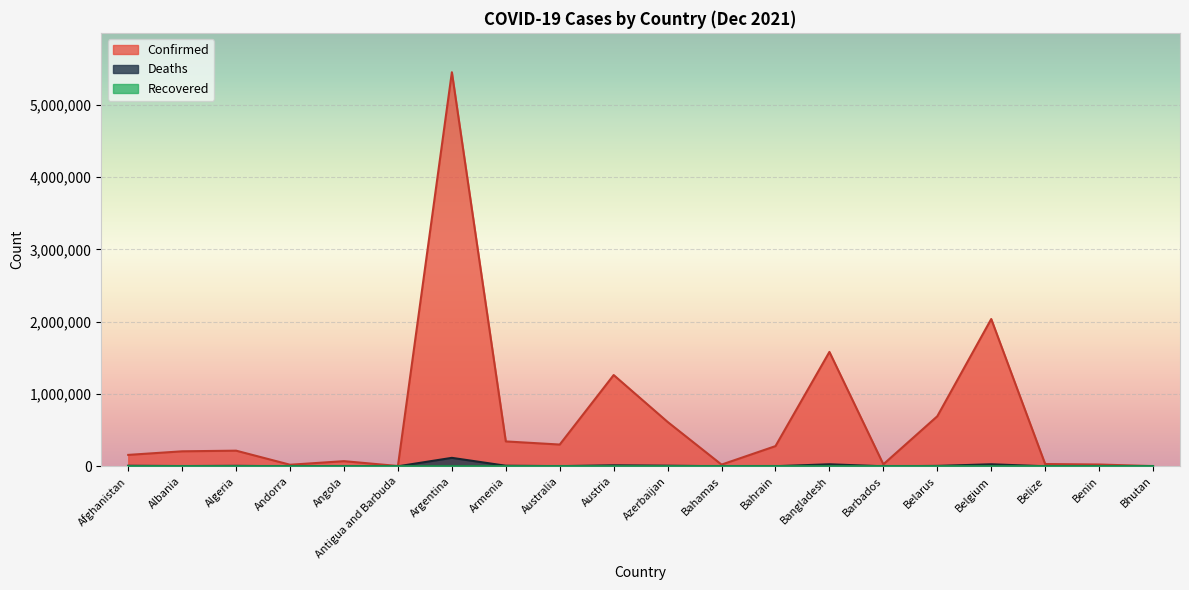

What is the sum of the Confirmed values at Bahrain and Angola?

350660